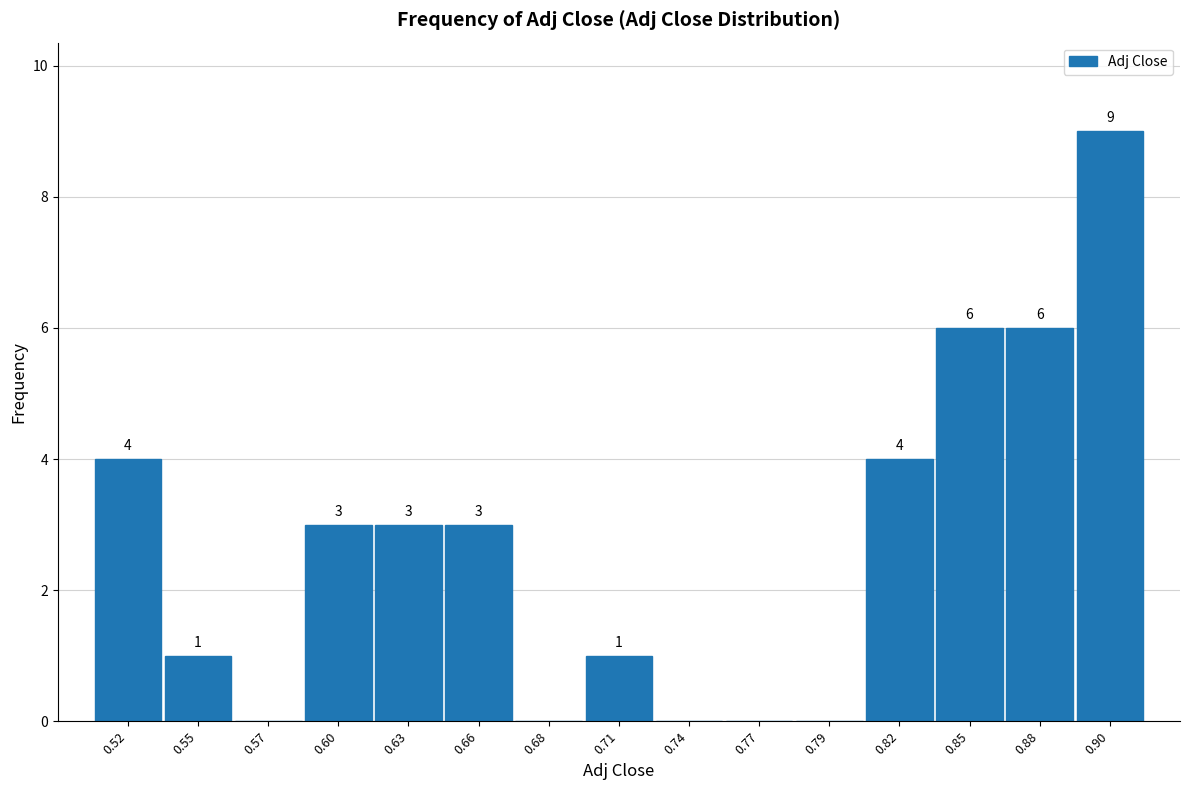

Reading left to right, transcribe all the data shown in this chart.

0.52=4	0.55=1	0.57=0	0.60=3	0.63=3	0.66=3	0.68=0	0.71=1	0.74=0	0.77=0	0.79=0	0.82=4	0.85=6	0.88=6	0.90=9